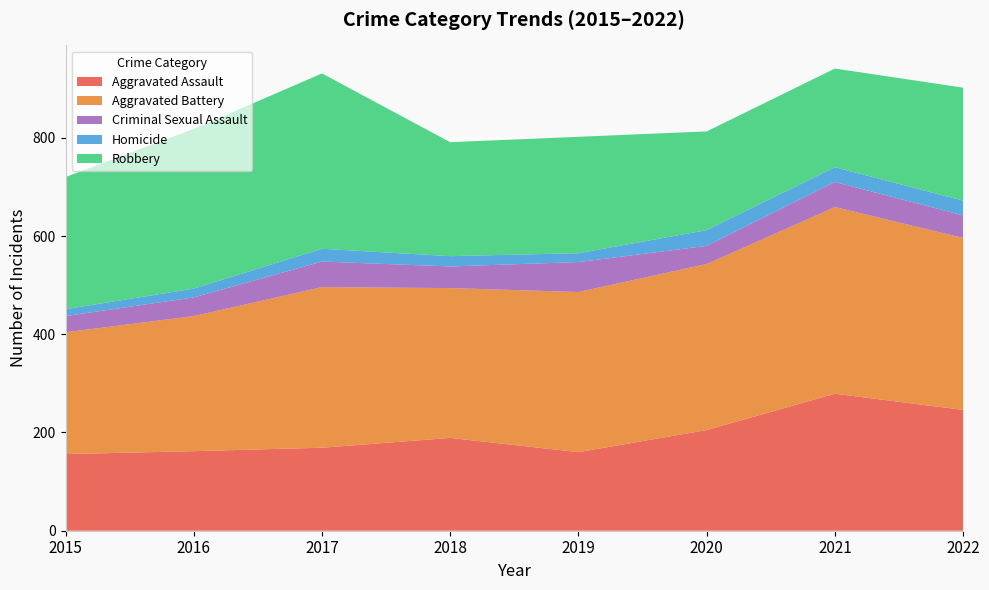

Where does the Aggravated Assault series first go above 189?

2020